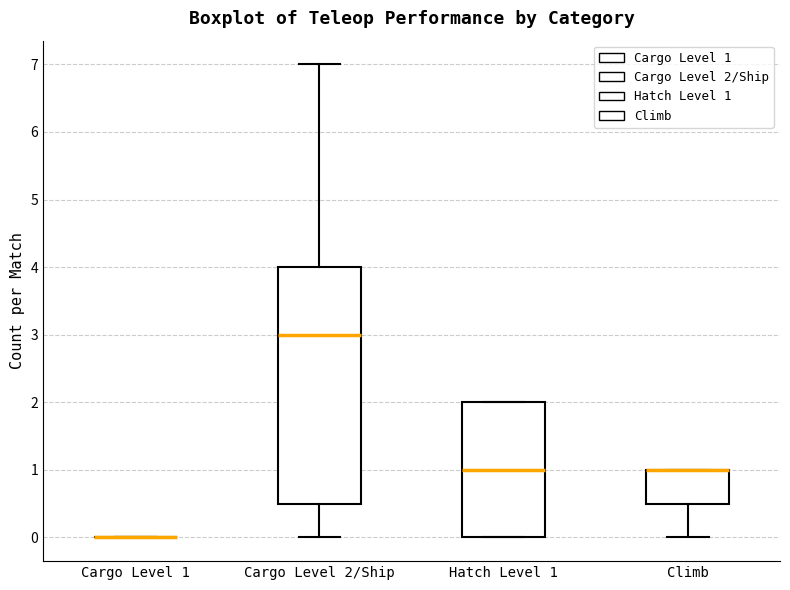

Where does the median line of the box for Hatch Level 1 sit on the y-axis? The values are not printed on the chart, so give them approximately, as read against the axis.

1.0